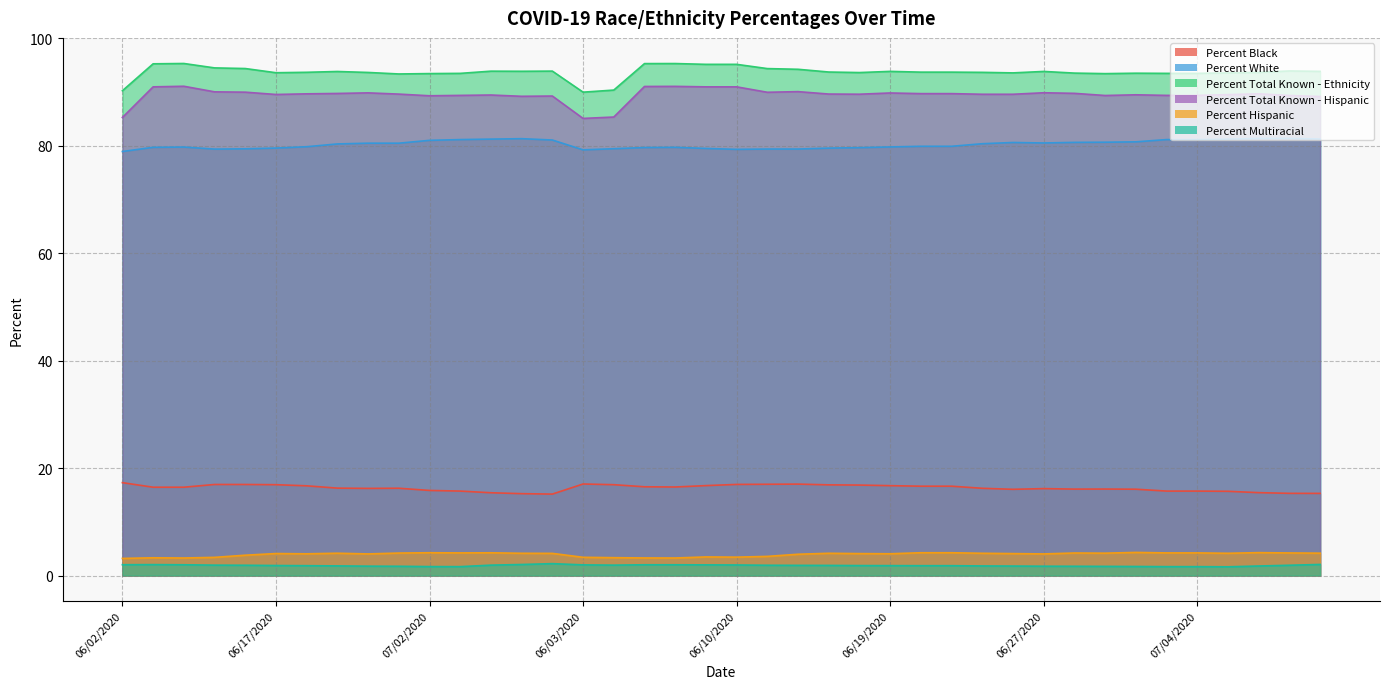

Where does the Percent Black series first go above 16?

06/02/2020